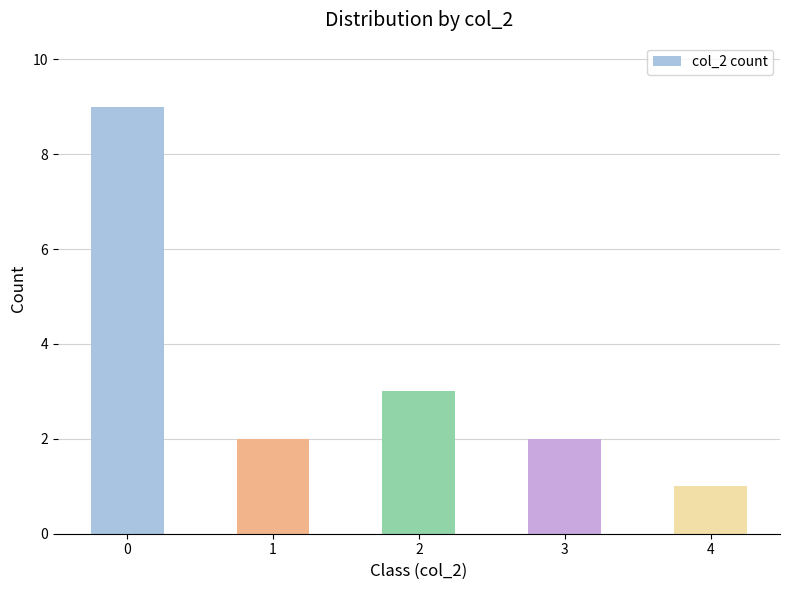

True or false: the data shows 2 at 3.

True